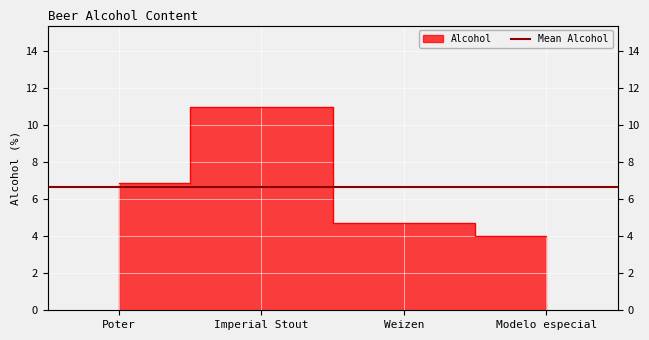

What is the ratio of the value at Poter to the value at Modelo especial?

1.7